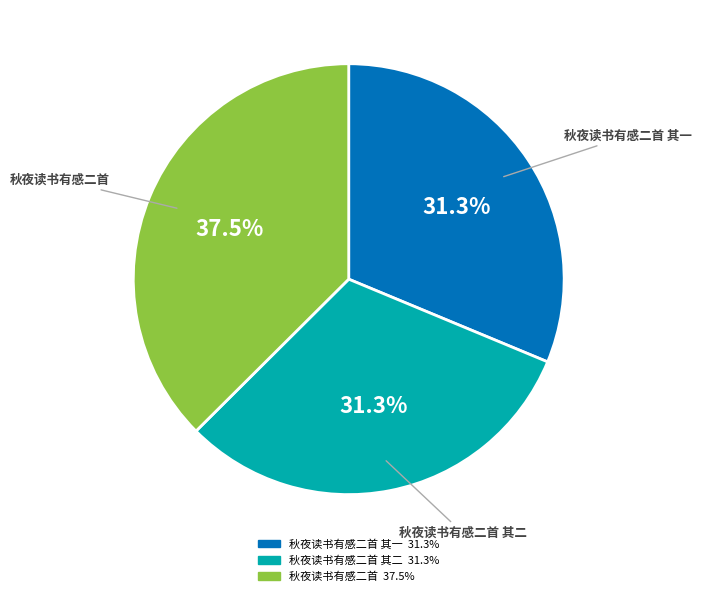

Is there any slice that represents more than half of the pie?

No